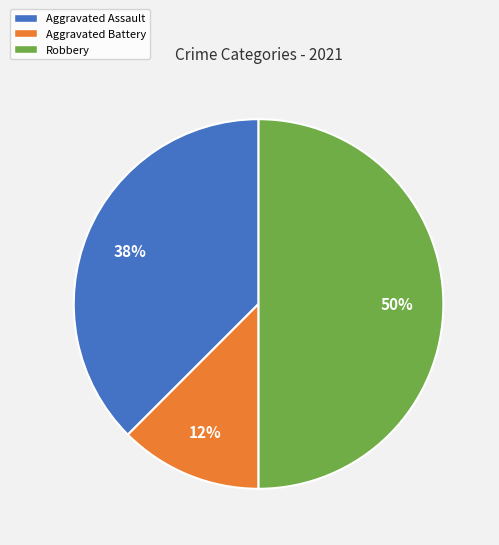

Is it true that Robbery is 50% of the pie?

True